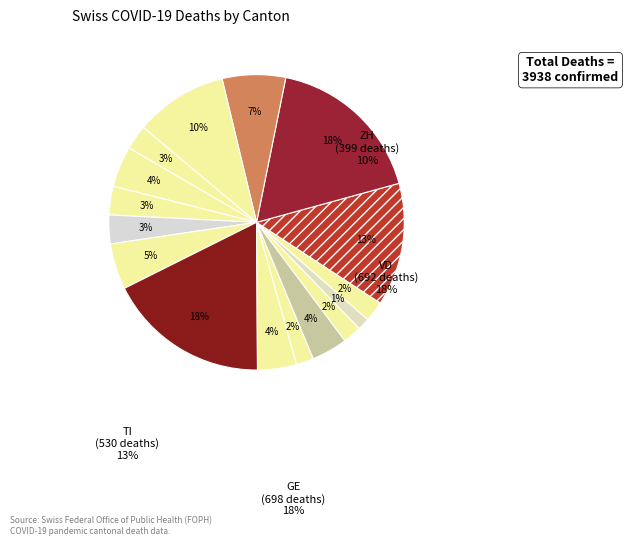

To the nearest percent, what is the difference between the largest and smallest slice percentages?

16%